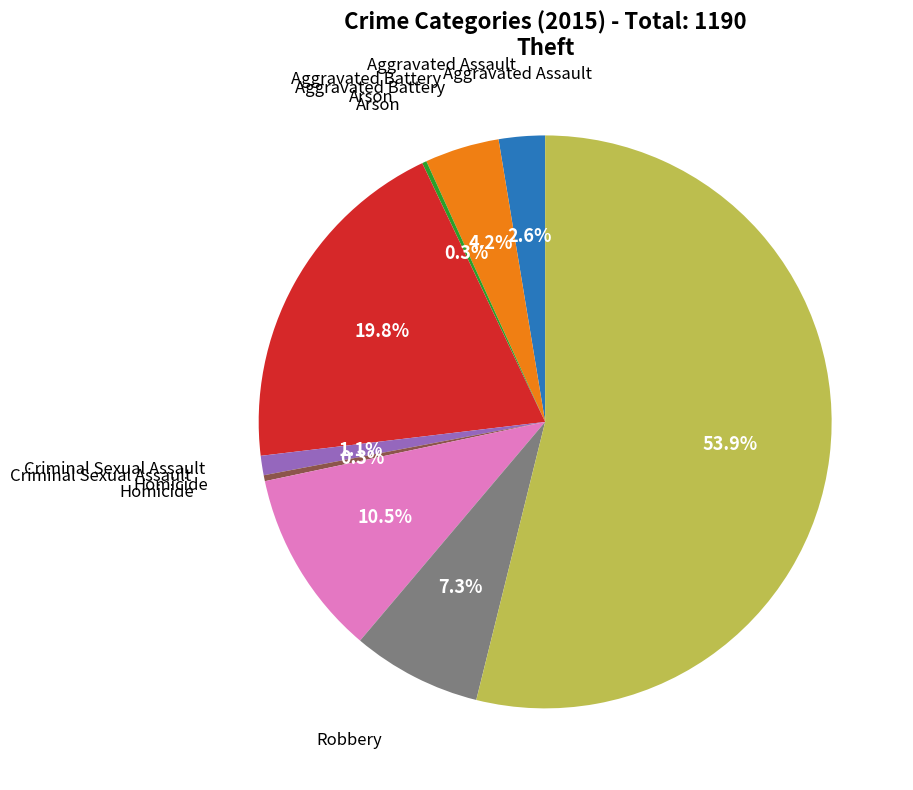

To the nearest percent, what is the average slice percentage?

11%